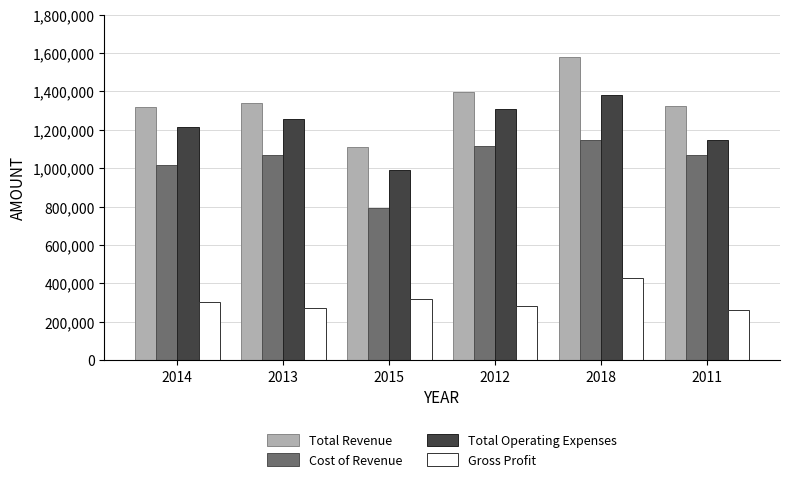

Rank the series at 2011 from highest to lowest value.

Total Revenue, Total Operating Expenses, Cost of Revenue, Gross Profit